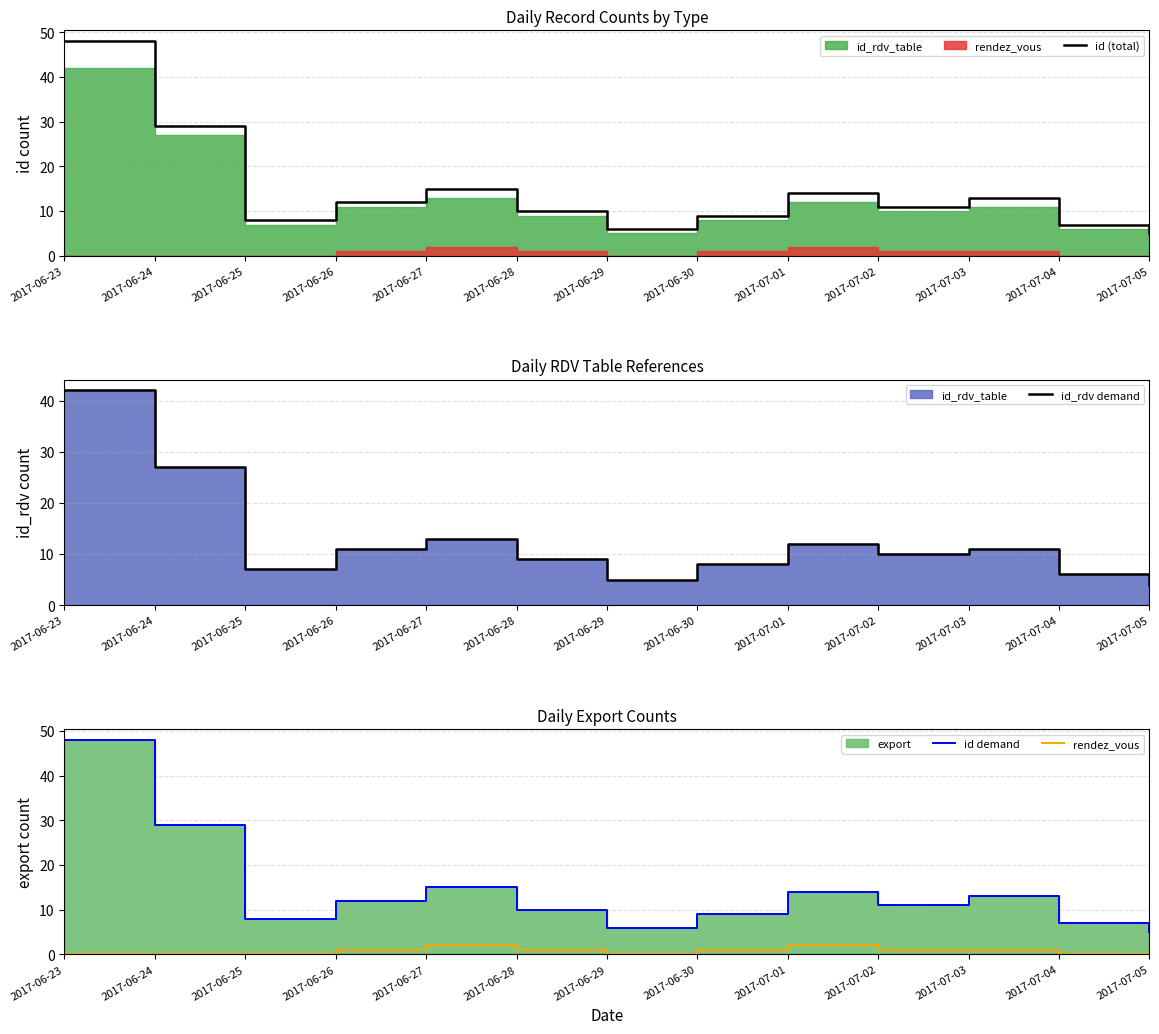

At which label is id (total) closest to 26?

2017-06-24